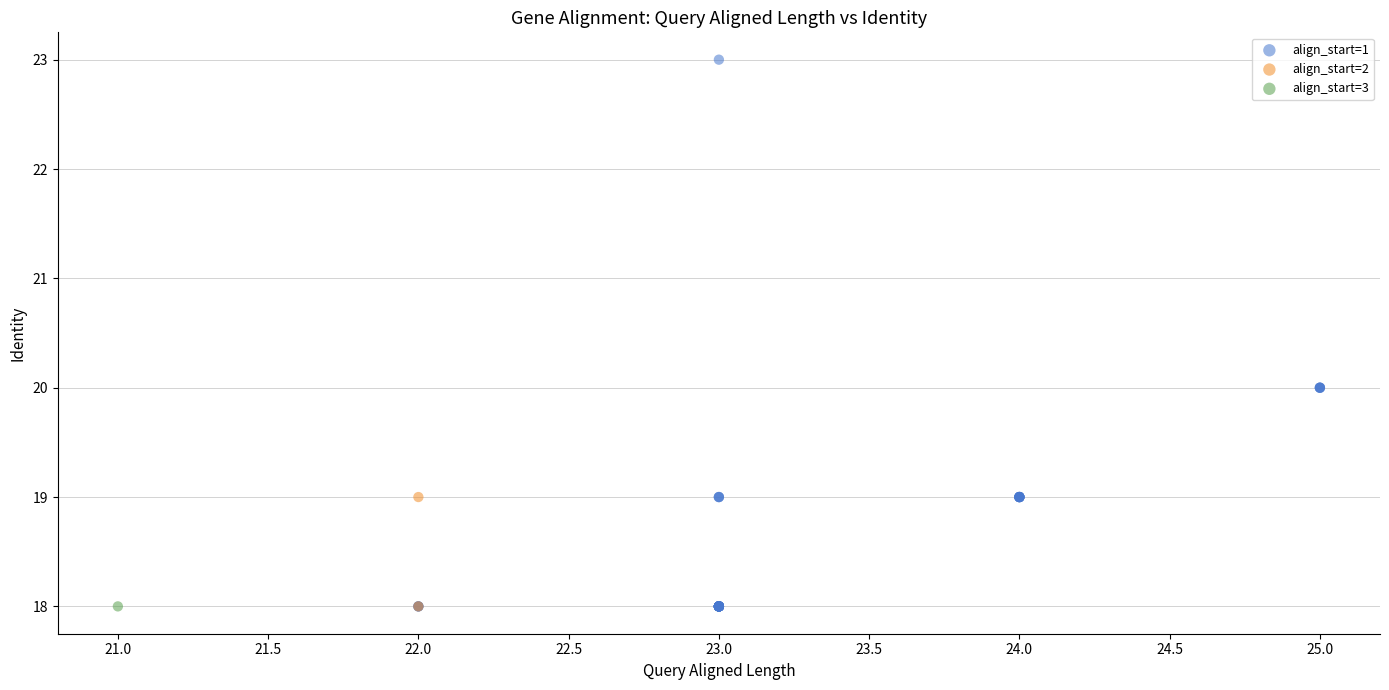

What are all the series names shown in the legend?

align_start=1, align_start=2, align_start=3